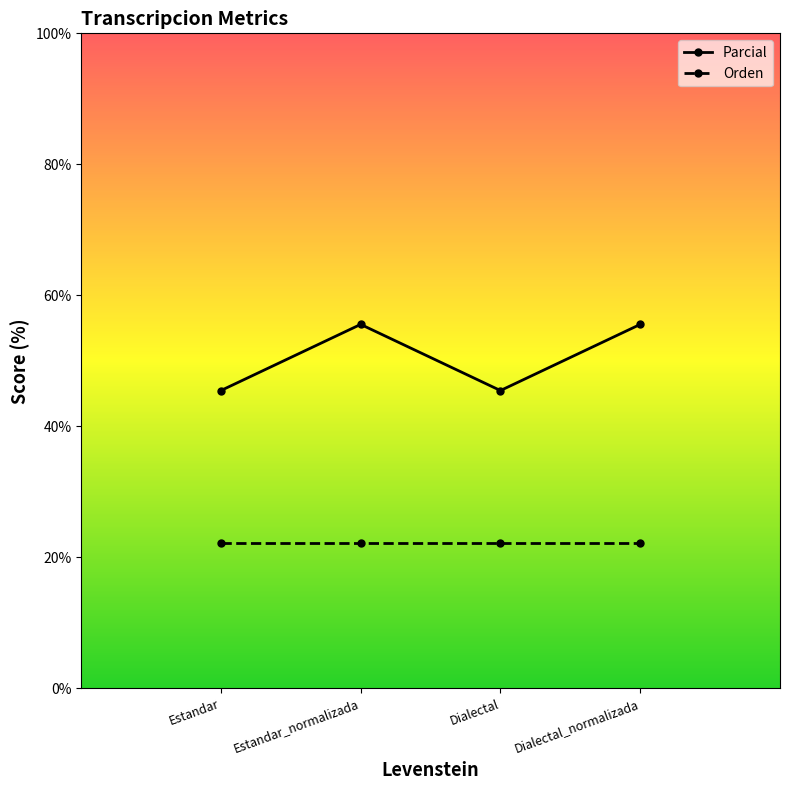

What is the total value across all series at Estandar?

67.7